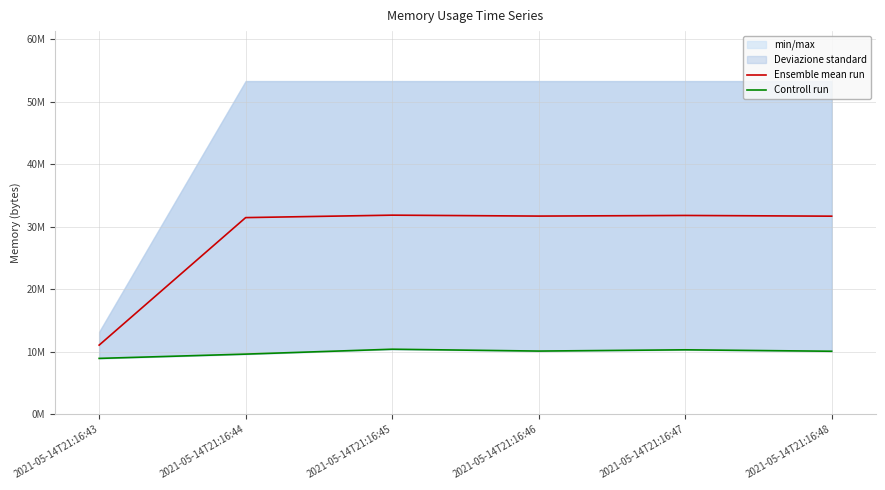

What is the smallest value displayed?

8937472